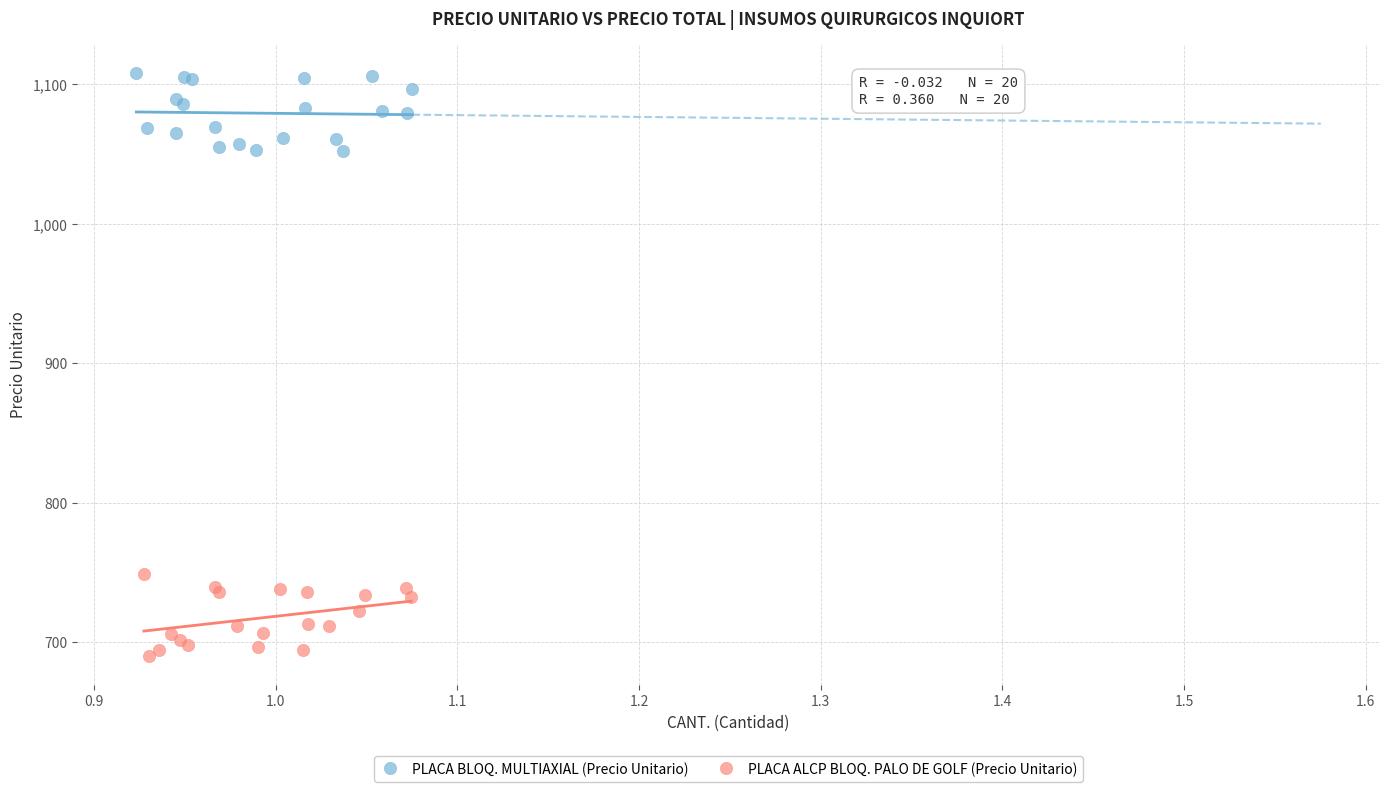

Which series reaches the minimum Y coordinate?

PLACA ALCP BLOQ. PALO DE GOLF (Precio Unitario)